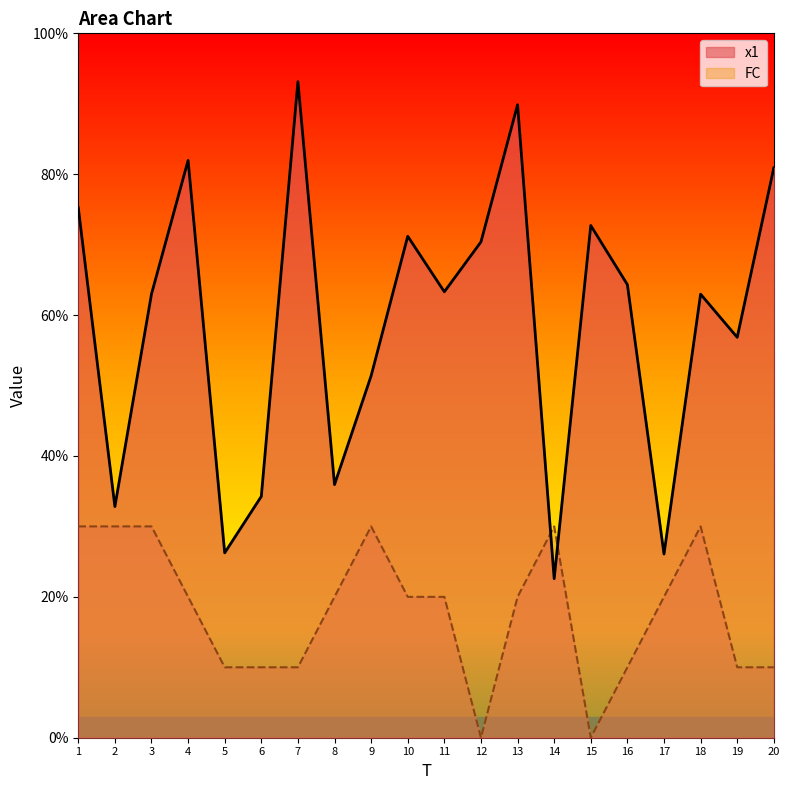

What are all the series names shown in the legend?

x1, FC